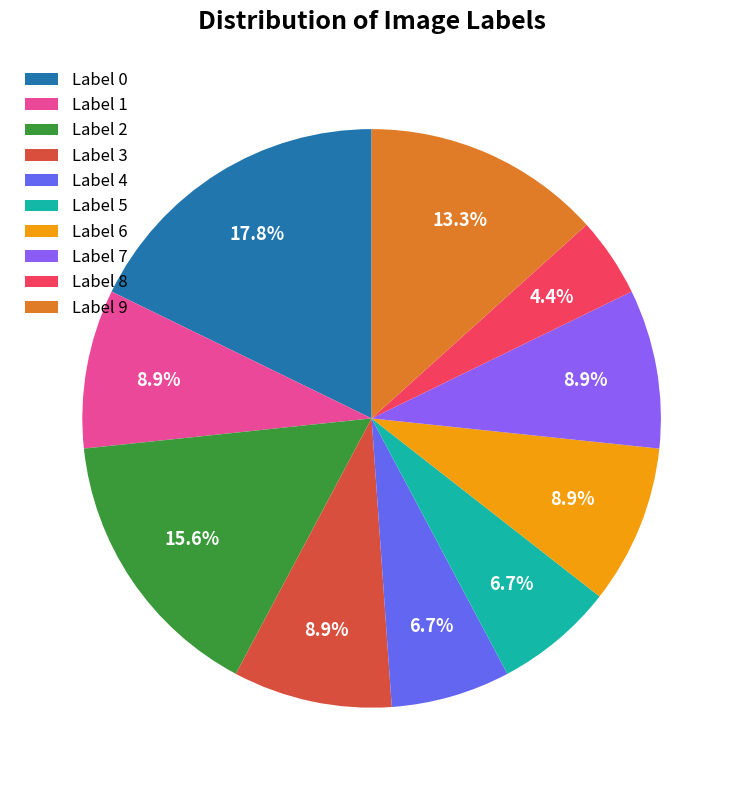

Combined, what portion of the pie is Label 9 and Label 3?

22.2%